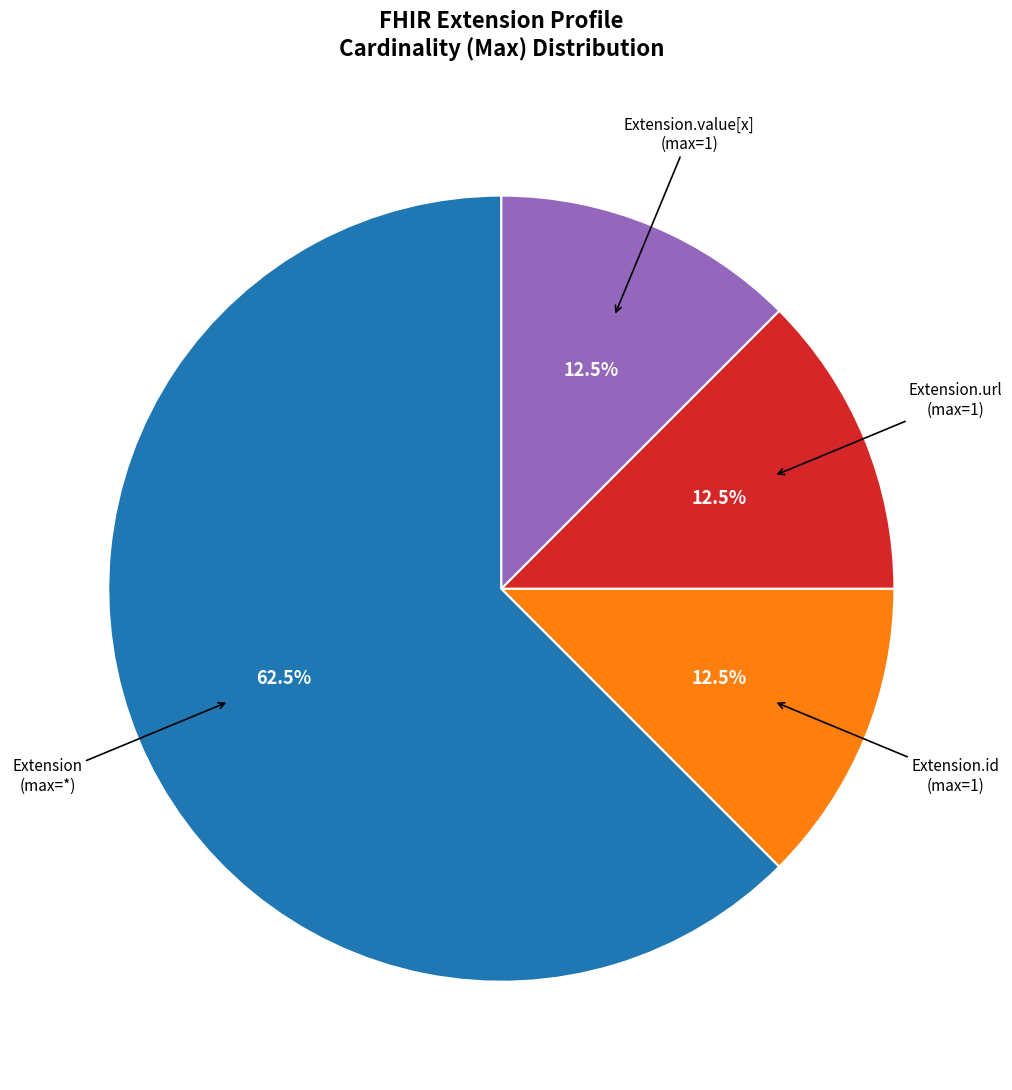

Is there any slice that represents more than half of the pie?

Yes